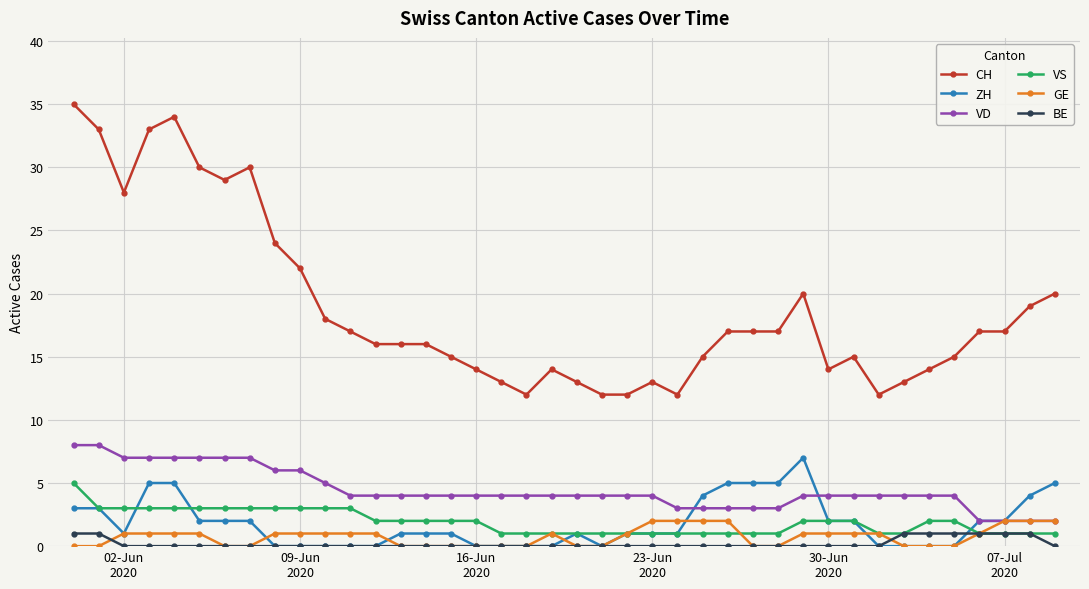

Reading left to right, extract all data points from this chart.

CH: 35	33	28	33	34	30	29	30	24	22	18	17	16	16	16	15	14	13	12	14	13	12	12	13	12	15	17	17	17	20	14	15	12	13	14	15	17	17	19	20
ZH: 3	3	1	5	5	2	2	2	0	0	0	0	0	1	1	1	0	0	0	0	1	0	1	1	1	4	5	5	5	7	2	2	0	0	0	0	2	2	4	5
VD: 8	8	7	7	7	7	7	7	6	6	5	4	4	4	4	4	4	4	4	4	4	4	4	4	3	3	3	3	3	4	4	4	4	4	4	4	2	2	2	2
VS: 5	3	3	3	3	3	3	3	3	3	3	3	2	2	2	2	2	1	1	1	1	1	1	1	1	1	1	1	1	2	2	2	1	1	2	2	1	1	1	1
GE: 0	0	1	1	1	1	0	0	1	1	1	1	1	0	0	0	0	0	0	1	0	0	1	2	2	2	2	0	0	1	1	1	1	0	0	0	1	2	2	2
BE: 1	1	0	0	0	0	0	0	0	0	0	0	0	0	0	0	0	0	0	0	0	0	0	0	0	0	0	0	0	0	0	0	0	1	1	1	1	1	1	0